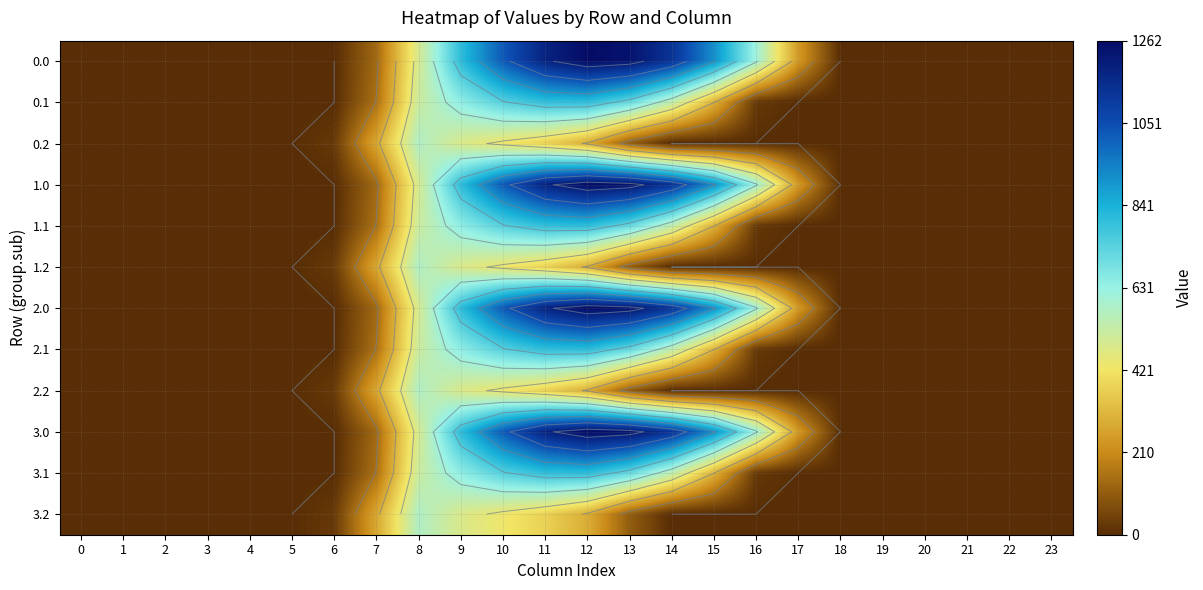

What is the total value across all series at 13?

8241.9